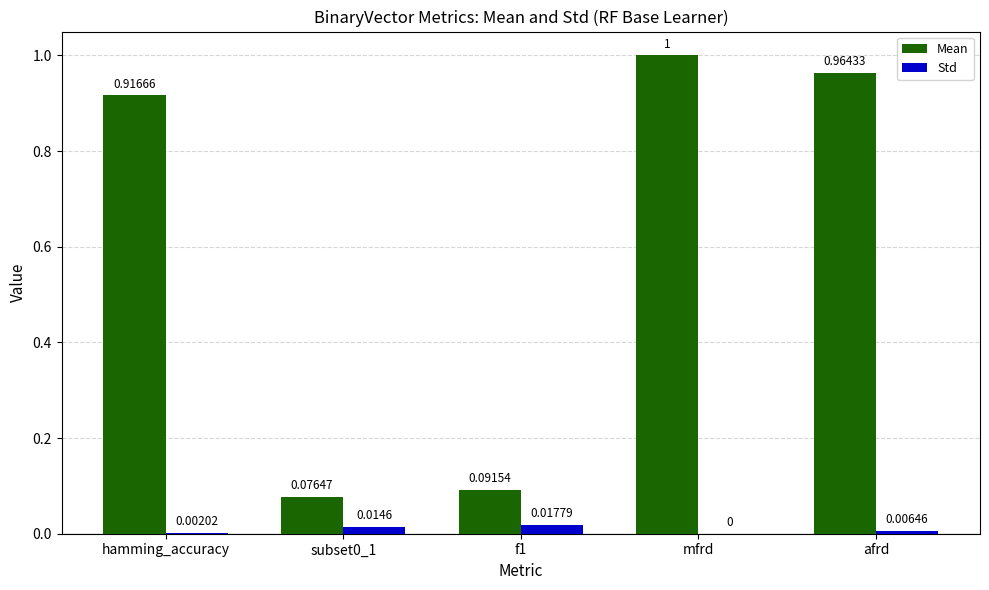

Which series has the largest total across all categories?

Mean